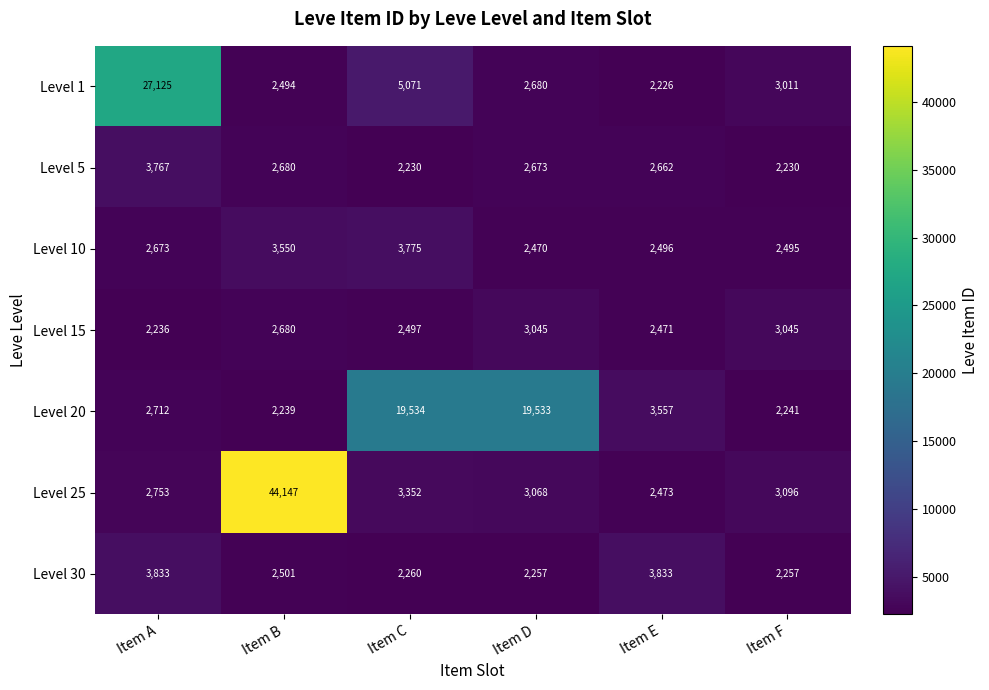

What is the maximum value shown in the chart?

44147